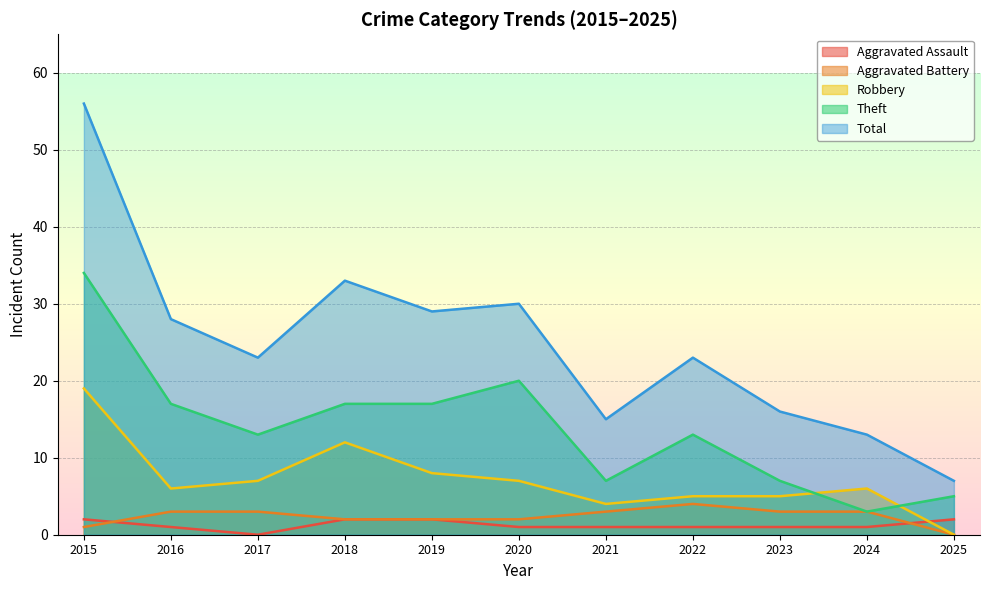

The value of Theft at 2022 is 13. True or false?

True